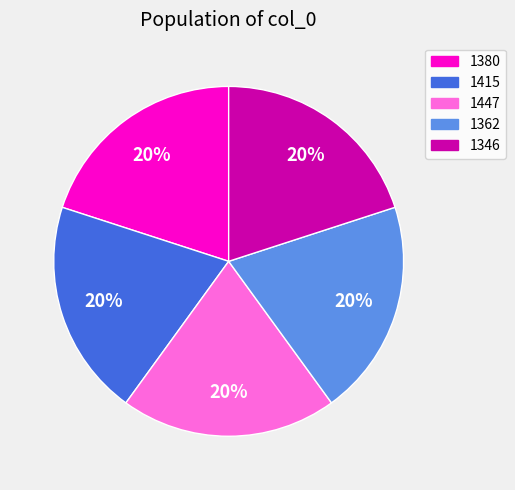

To the nearest percent, what is the combined percentage of 1346 and 1380?

40%